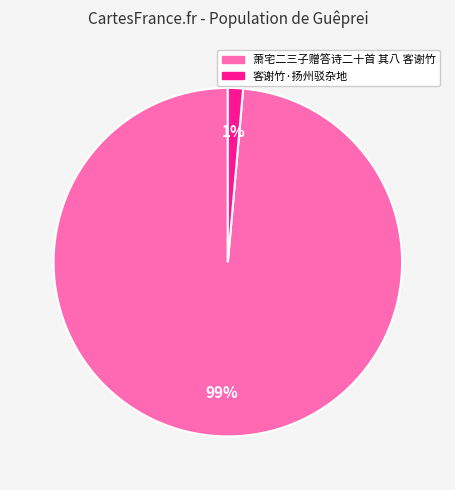

To the nearest percent, what is the combined percentage of 客谢竹·扬州驳杂地 and 萧宅二三子赠答诗二十首 其八 客谢竹?

100%